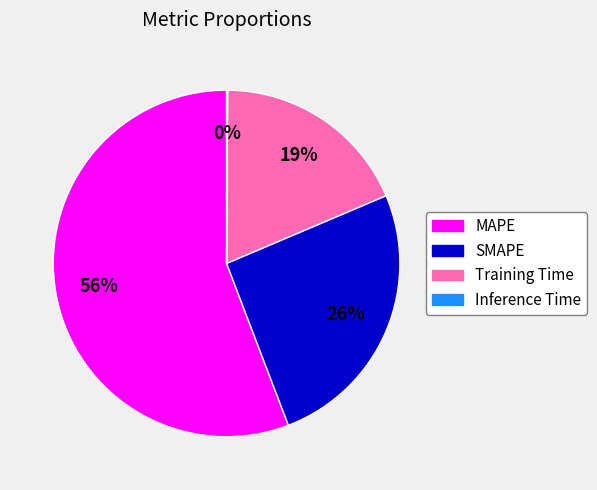

To the nearest percent, what is the combined percentage of SMAPE and MAPE?

81%